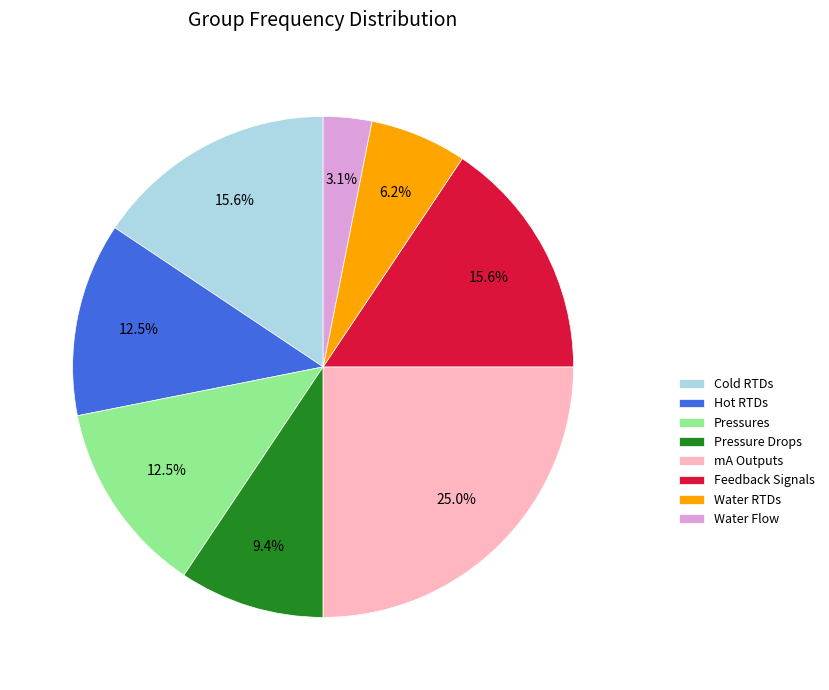

To the nearest percent, what is the difference between the largest and smallest slice percentages?

22%